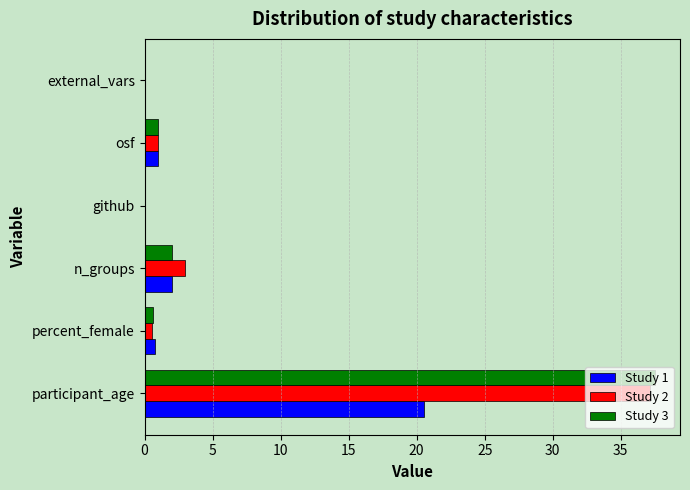

What is the sum of all Study 1 values?

24.2